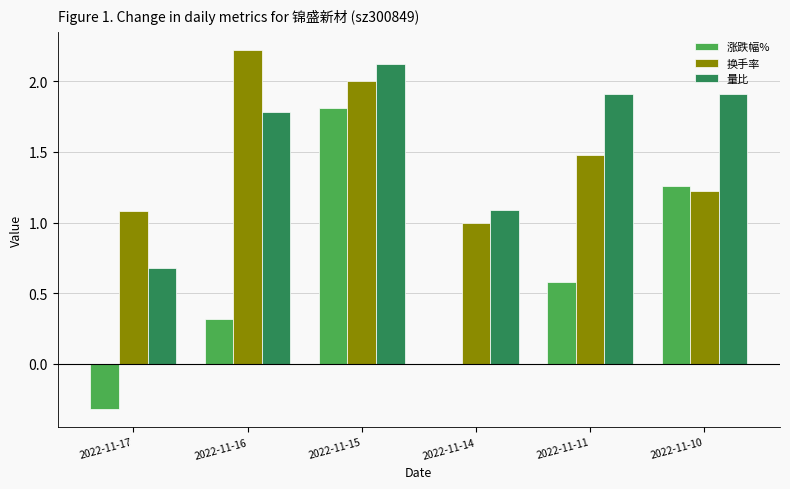

Which category has the highest value across all series?

2022-11-16